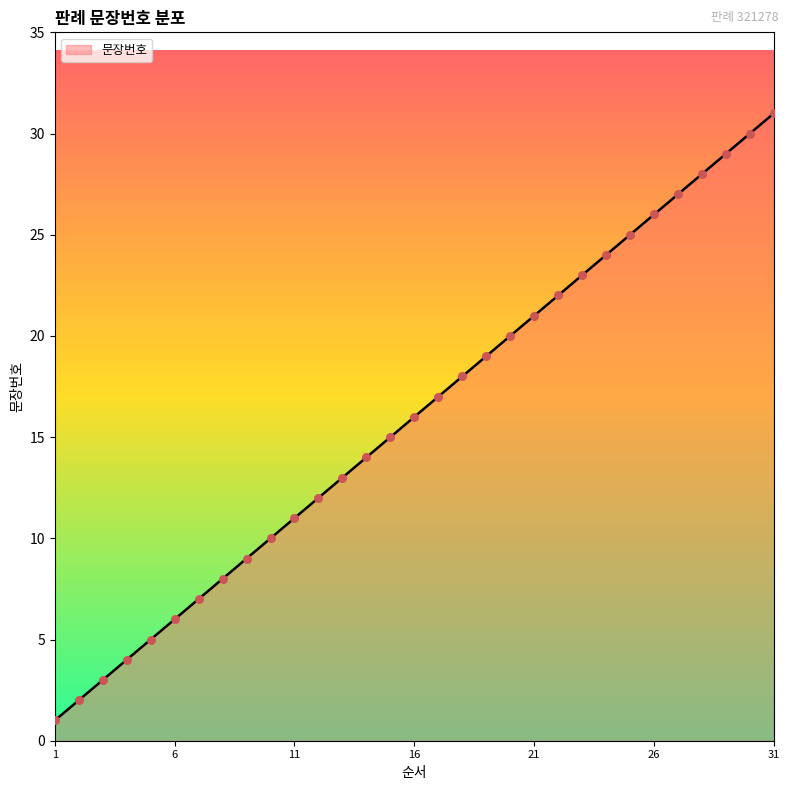

What is the greatest value displayed?

31